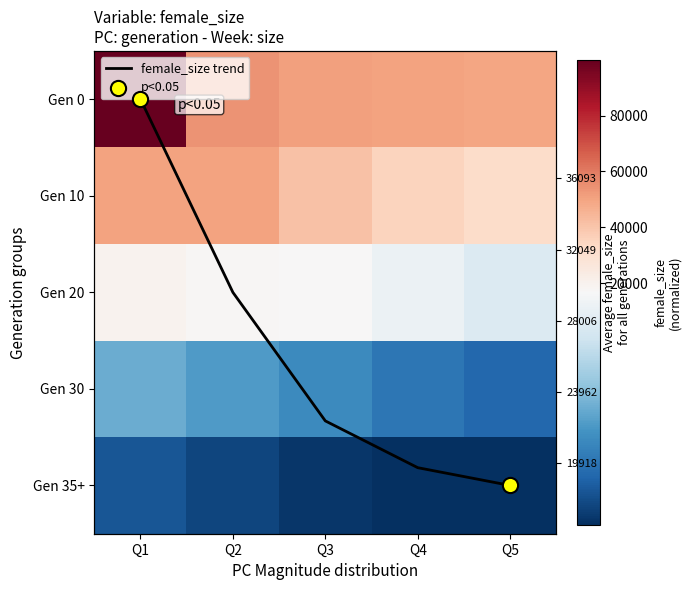

What is the difference between the second highest and minimum values in the Gen 0 series?

4567.0